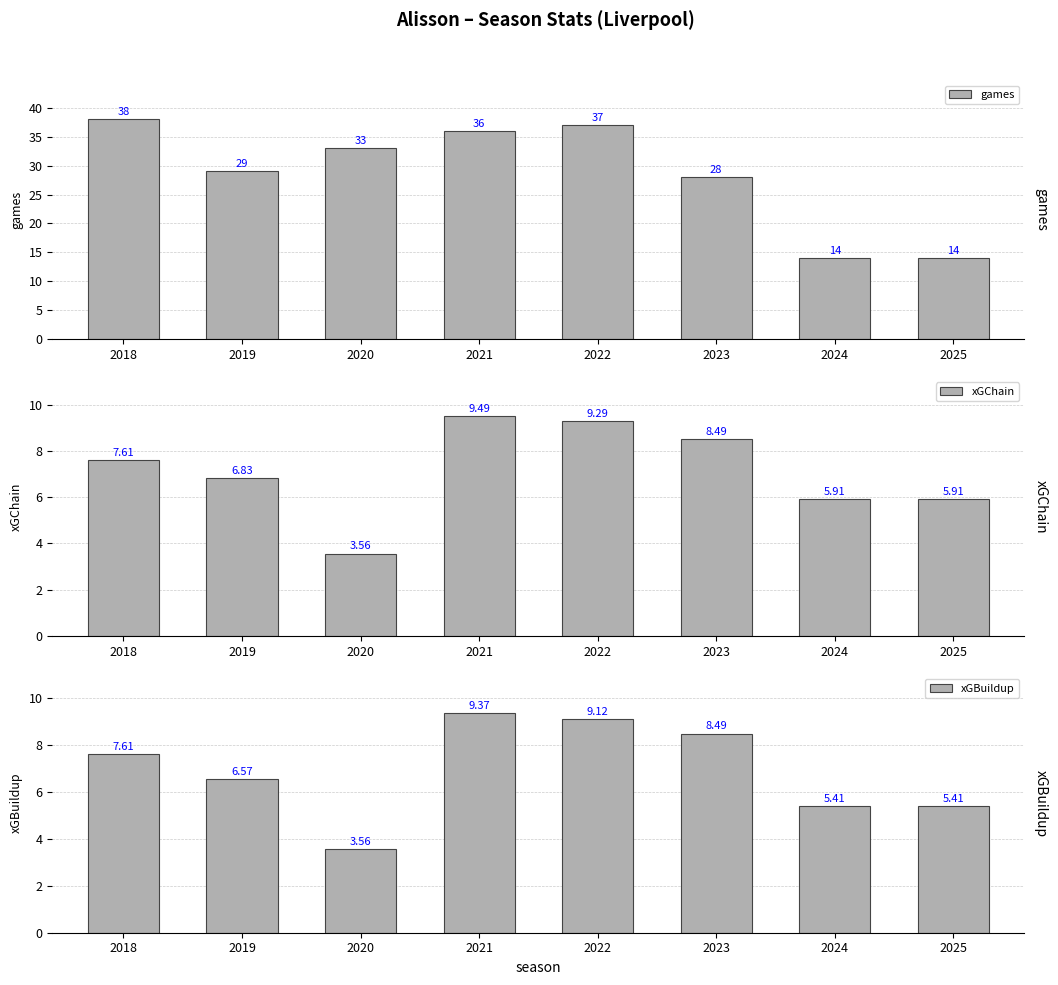

List the series in order of their peak value, highest first.

games, xGChain, xGBuildup